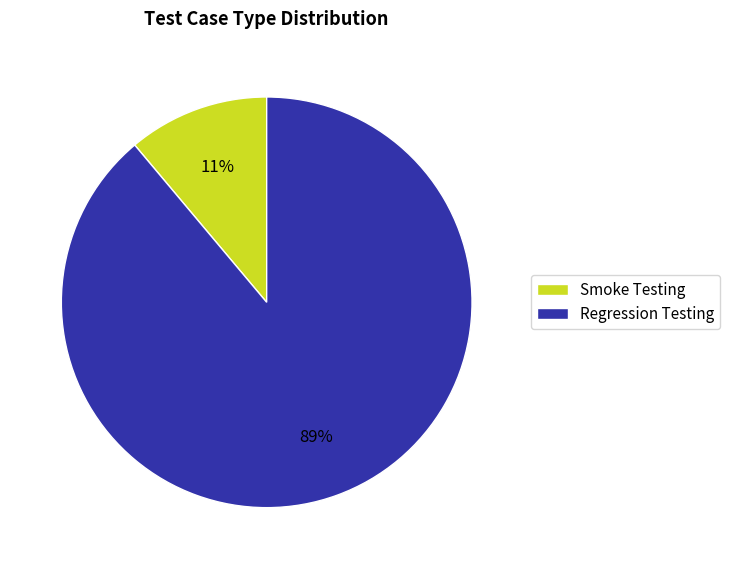

Rank the categories by value from lowest to highest.

Smoke Testing, Regression Testing